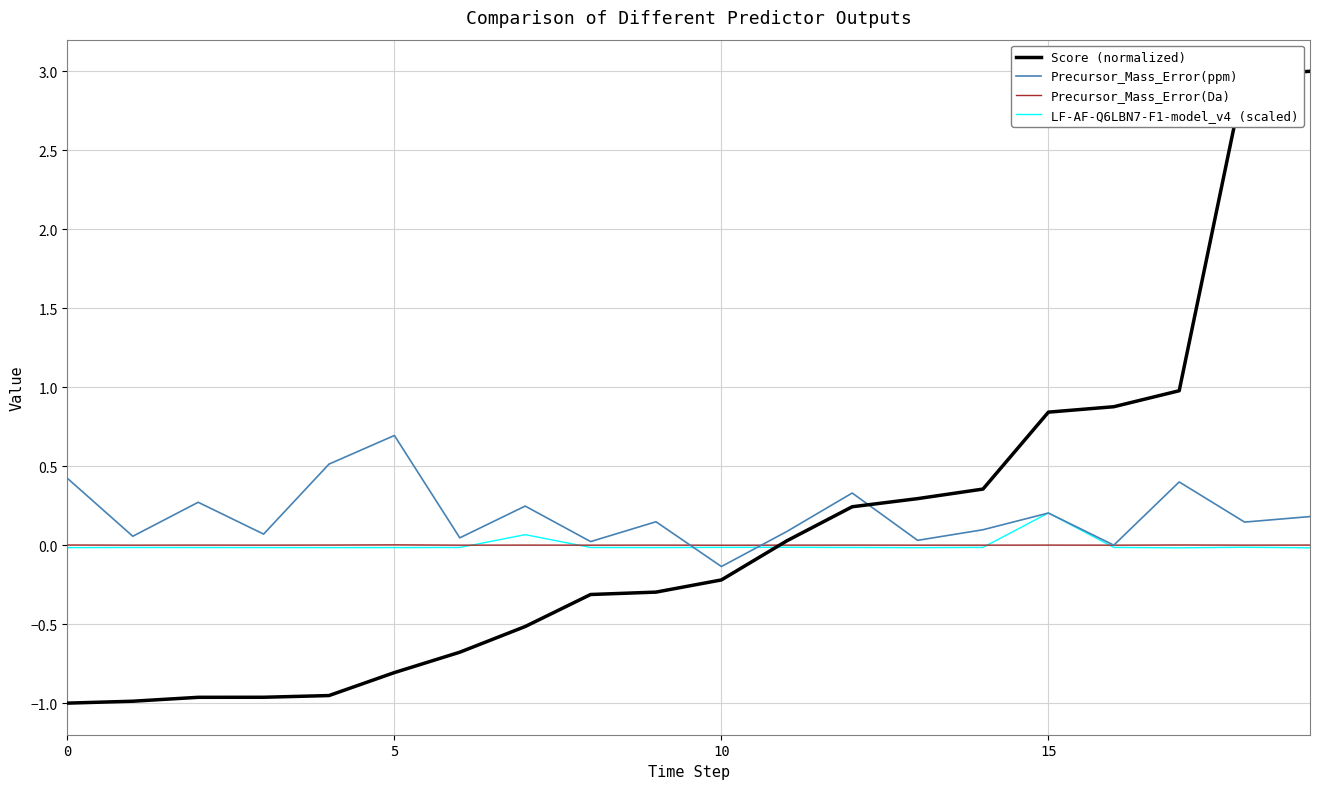

What is the maximum value shown in the chart?

3.0